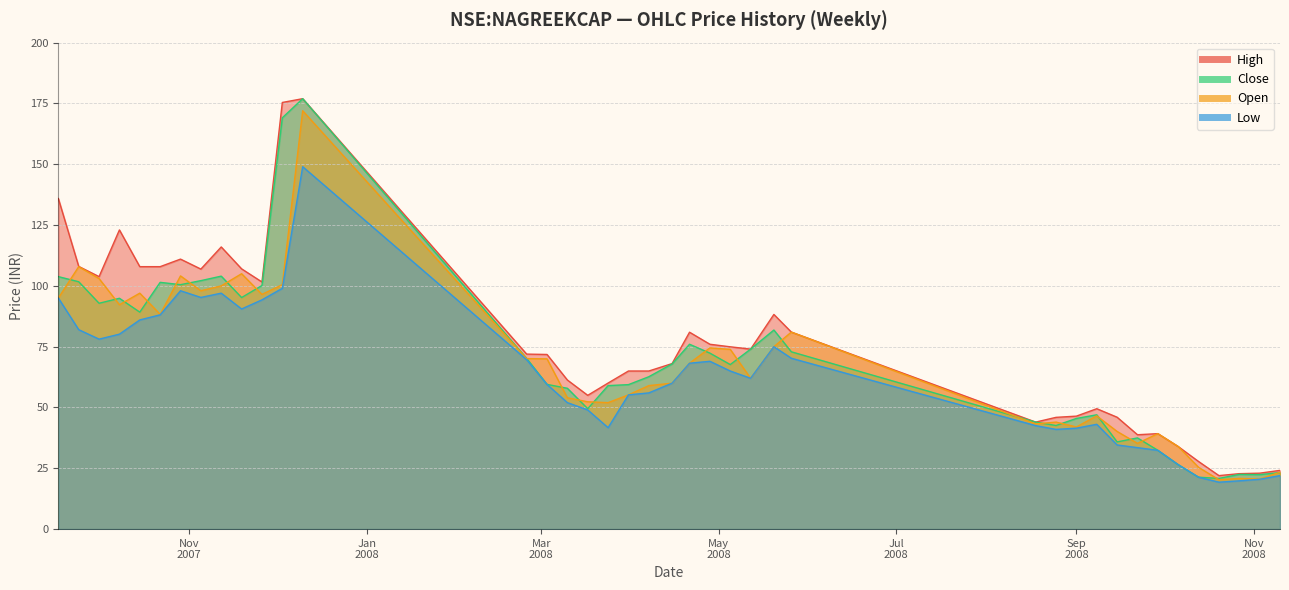

Read the open value at 2007-12-10.

172.0